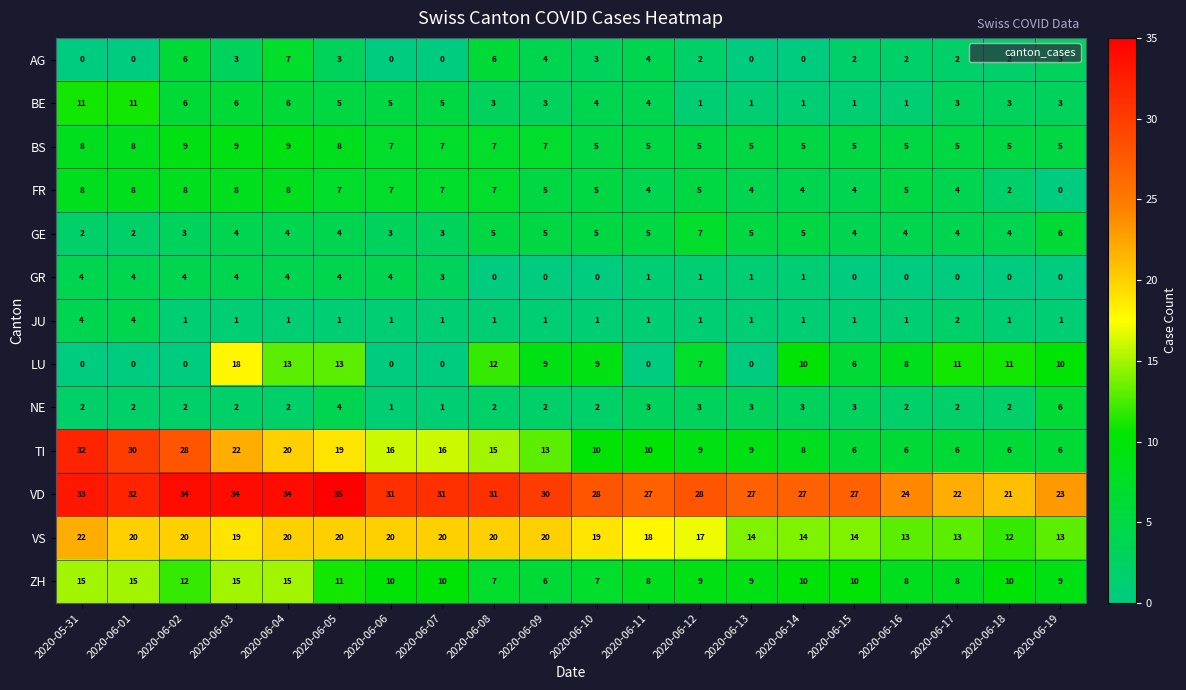

What is the highest value of the ZH series?

15